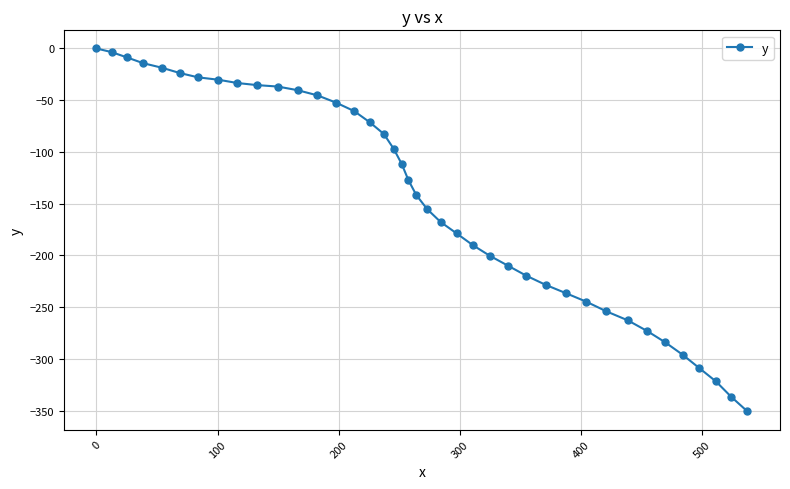

What is the average value?

-144.6